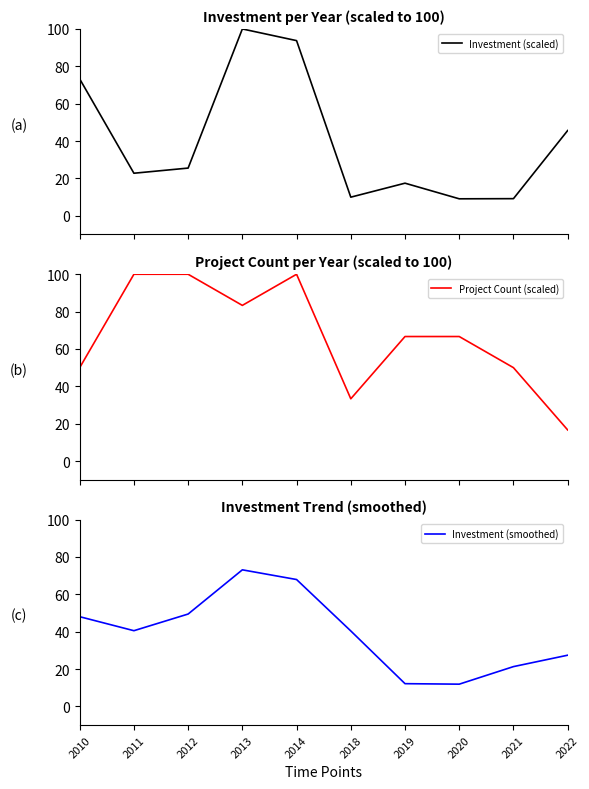

Rank the categories by Project Count (scaled) value from highest to lowest.

2011, 2012, 2014, 2013, 2019, 2020, 2010, 2021, 2018, 2022